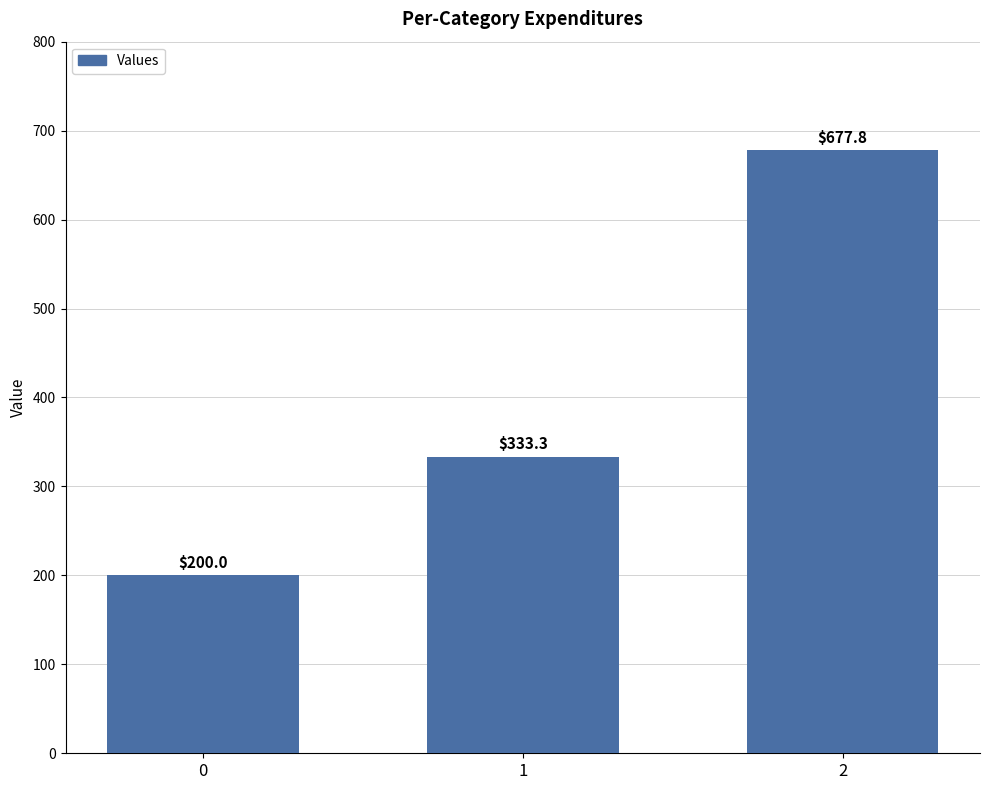

At which label does the data first exceed 333?

1